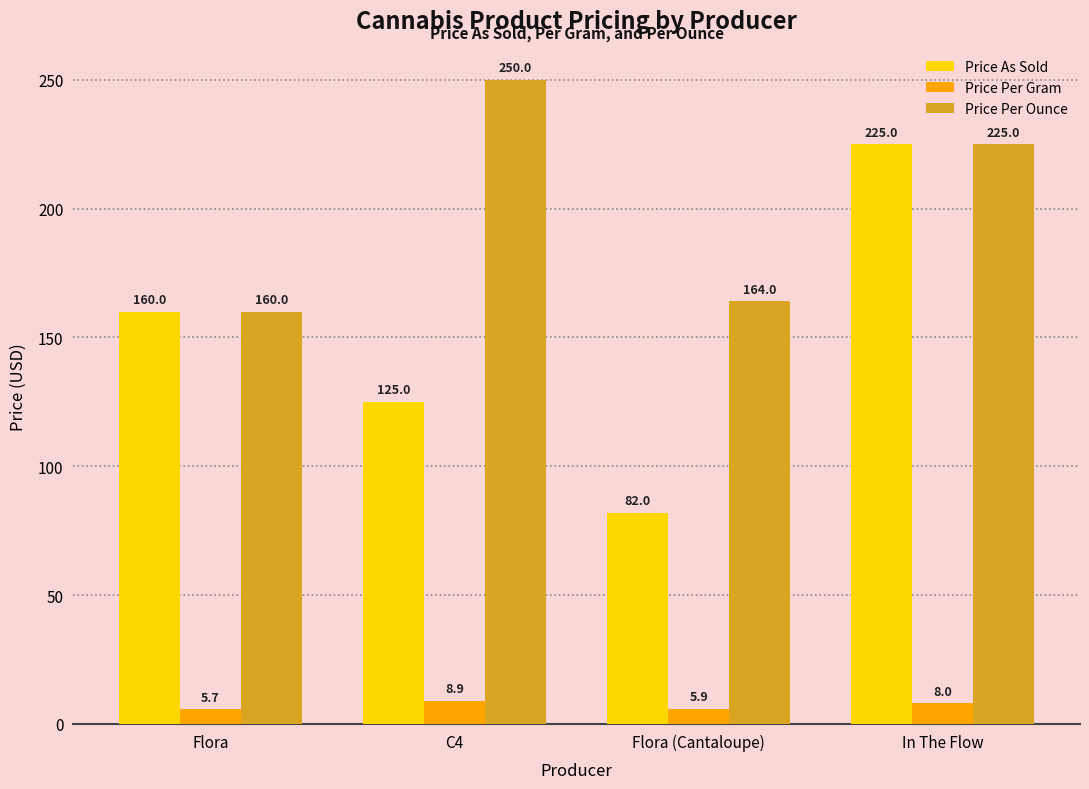

At which label is Price Per Ounce closest to 205?

In The Flow